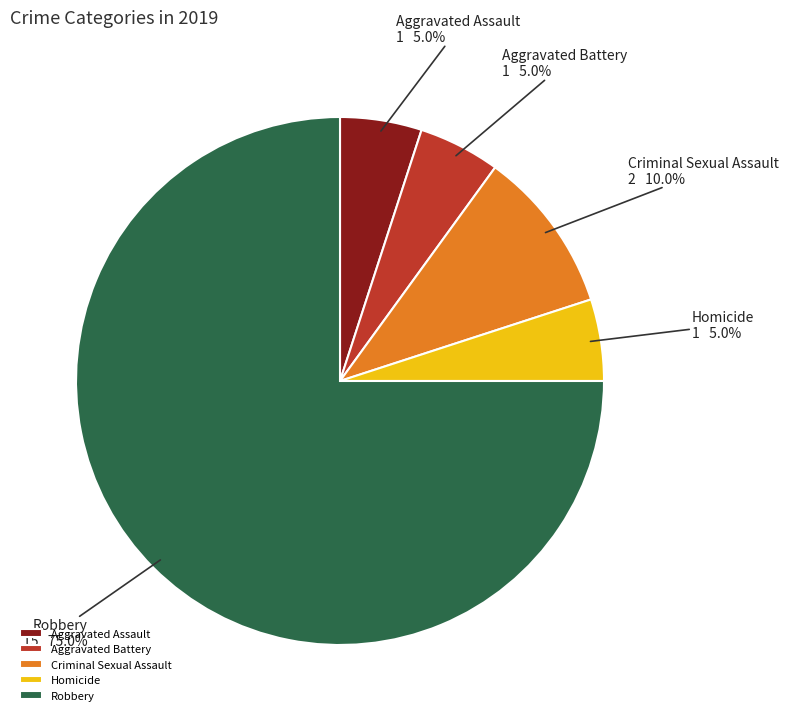

How much of the chart is everything except Aggravated Battery?

95.0%